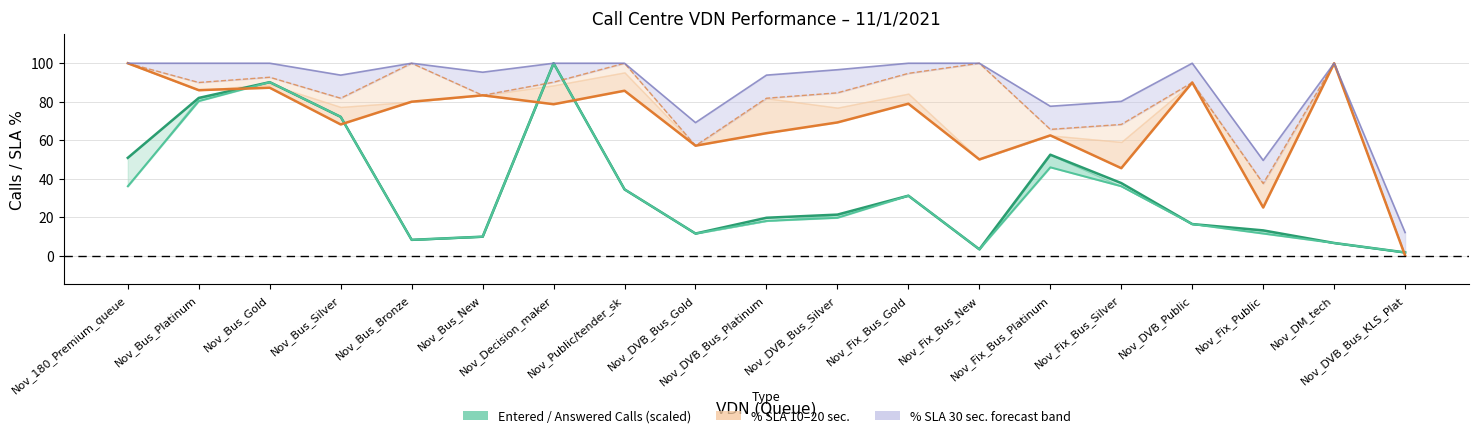

Which series has the largest range (max minus min)?

% SLA 10 sec.